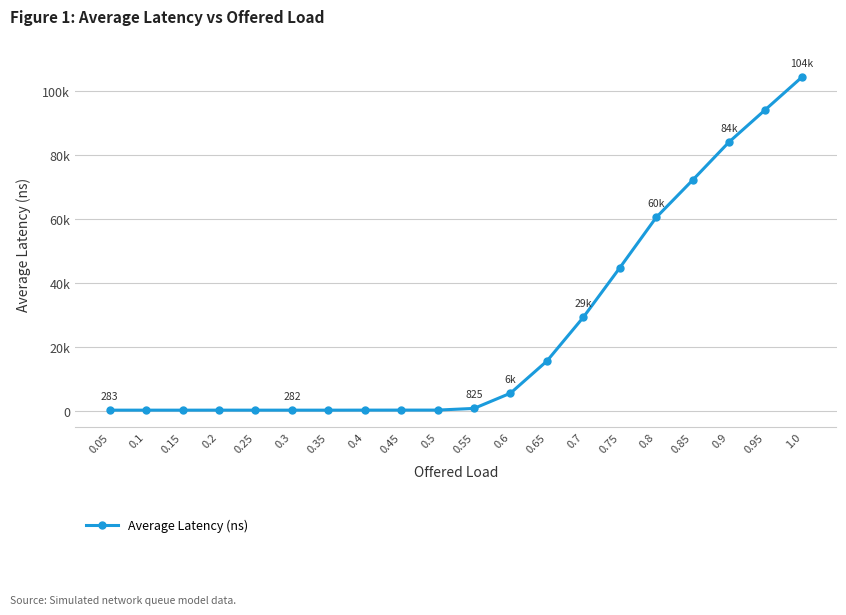

Reading left to right, what are all the values shown in this chart?

0.05=282.6	0.1=283.3	0.15=279.0	0.2=286.7	0.25=279.7	0.3=281.8	0.35=279.7	0.4=290.6	0.45=299.8	0.5=300.3	0.55=825.3	0.6=5568.8	0.65=15589.8	0.7=29251.2	0.75=44669.2	0.8=60392.6	0.85=72033.9	0.9=83930.3	0.95=94052.1	1.0=104171.0